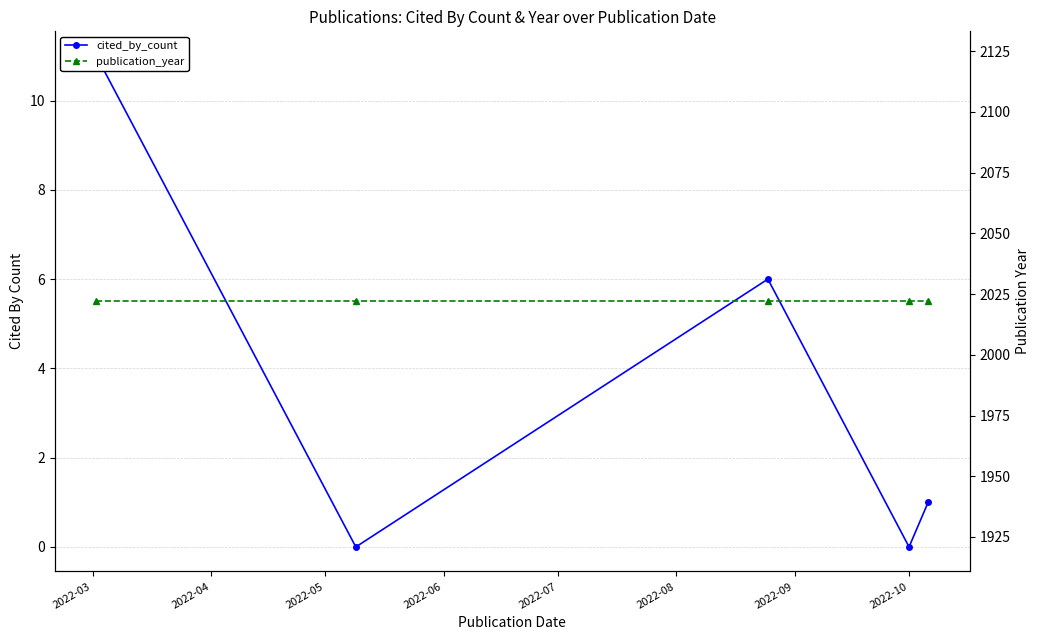

At how many categories does at least one series exceed 1005?

5